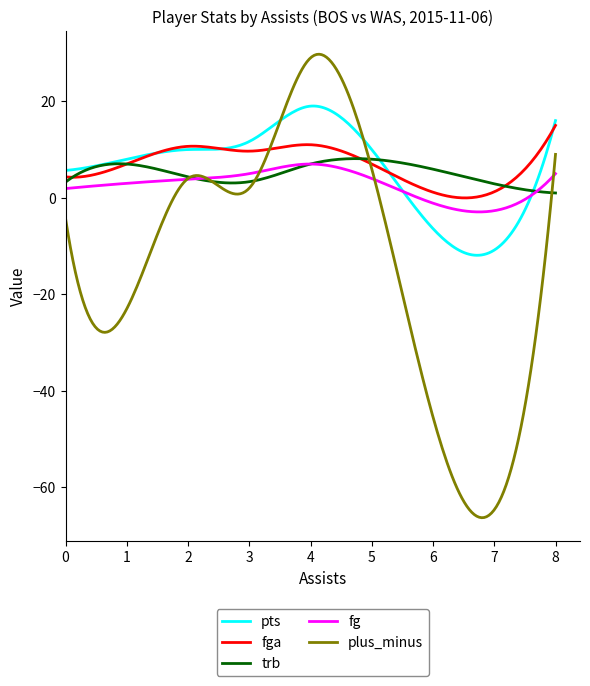

Which series has the largest range (max minus min)?

plus_minus